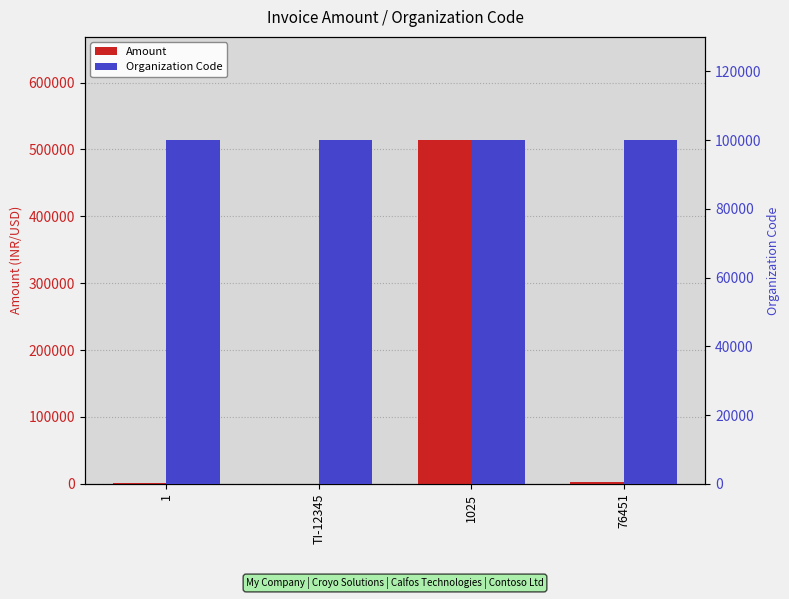

How many values in the Amount series exceed 2000?

1